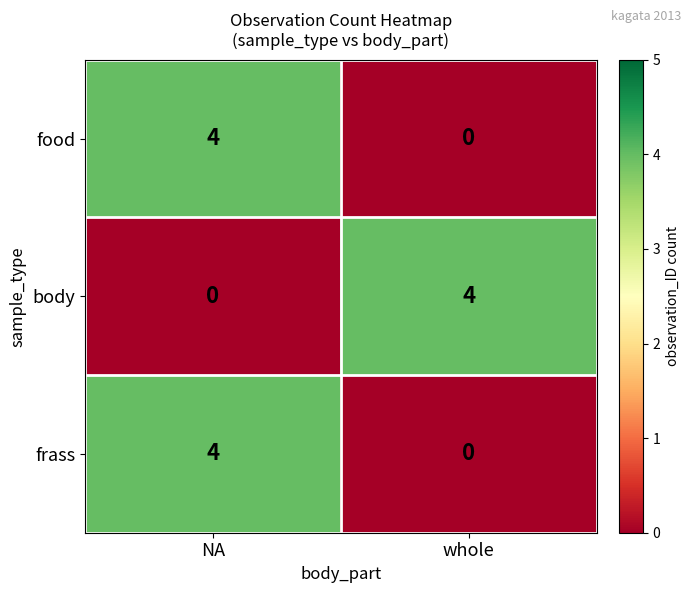

What is the difference between the body values at NA and whole?

4